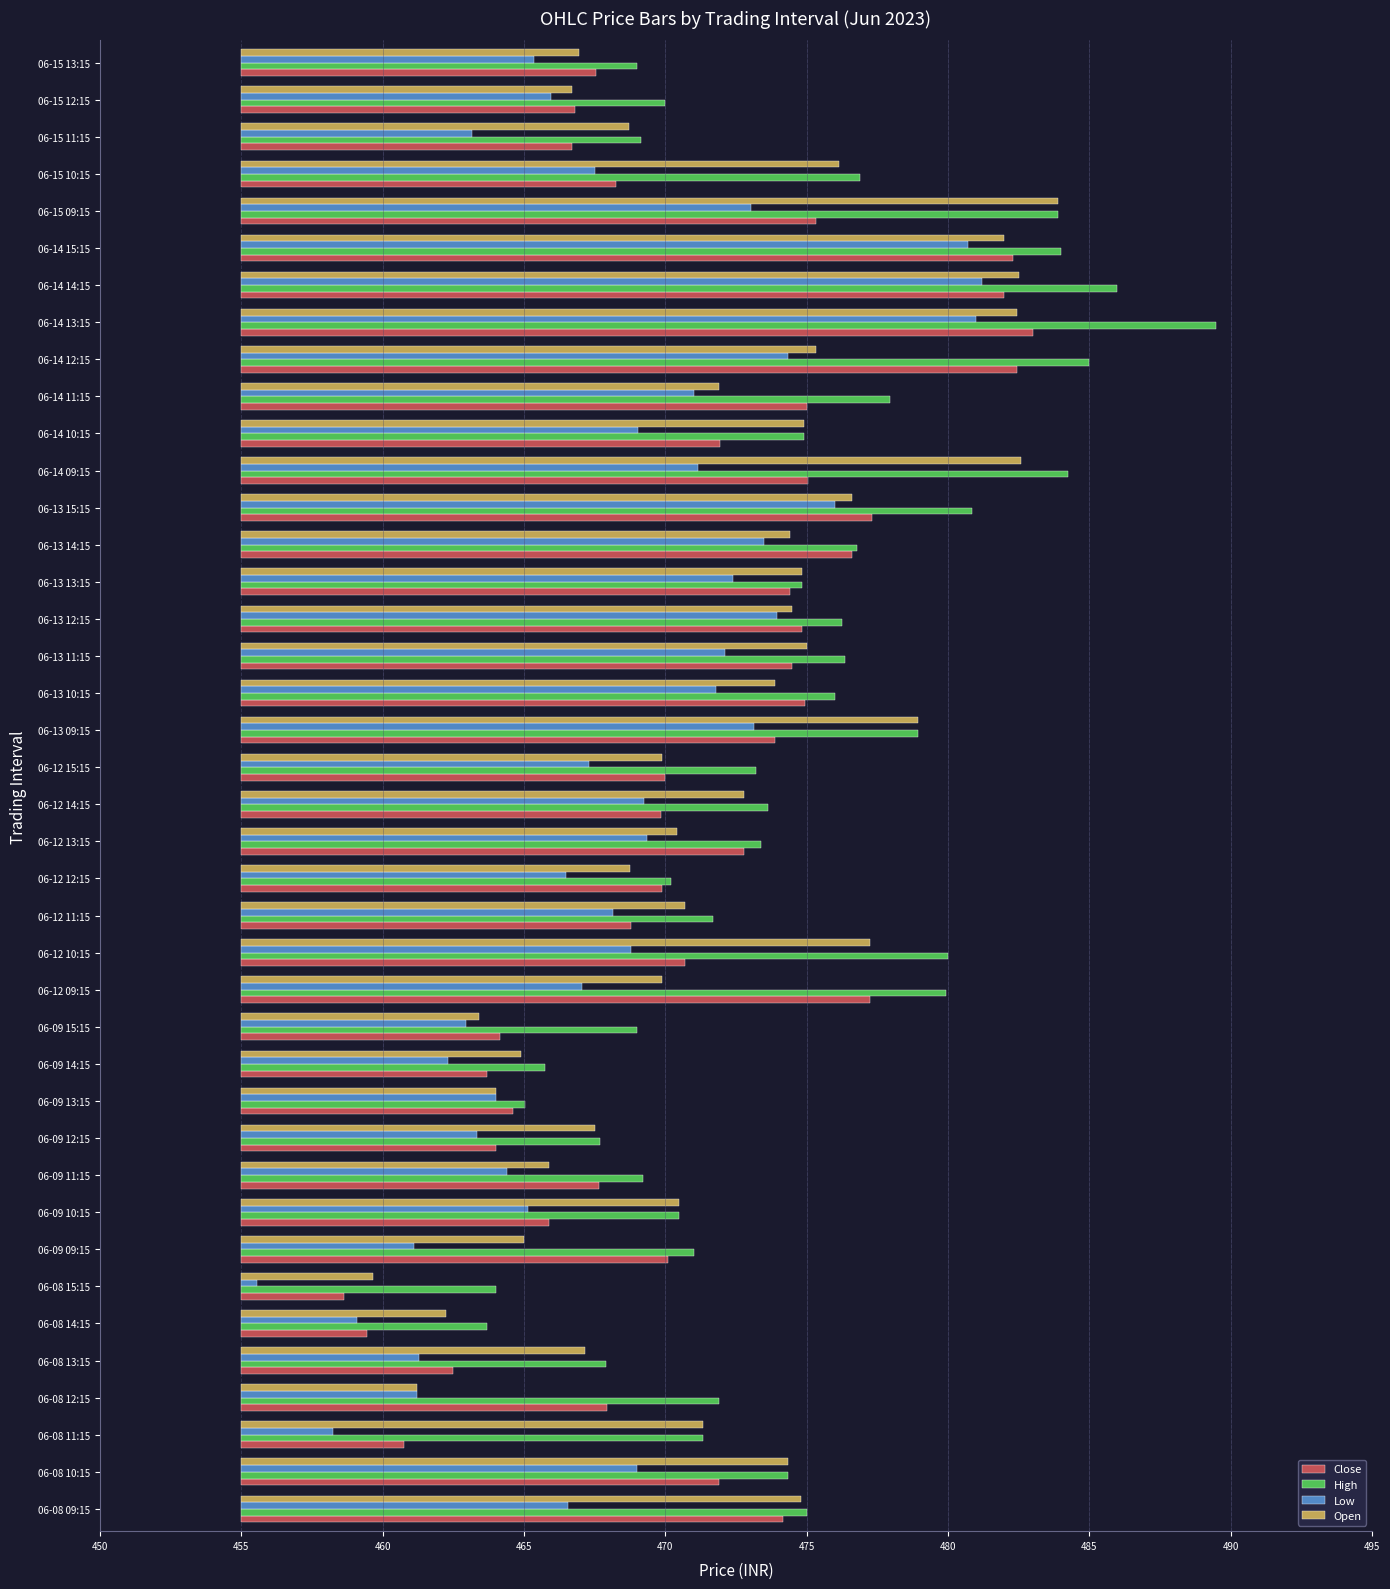

What is the difference between the maximum and minimum values in the High series?

25.8